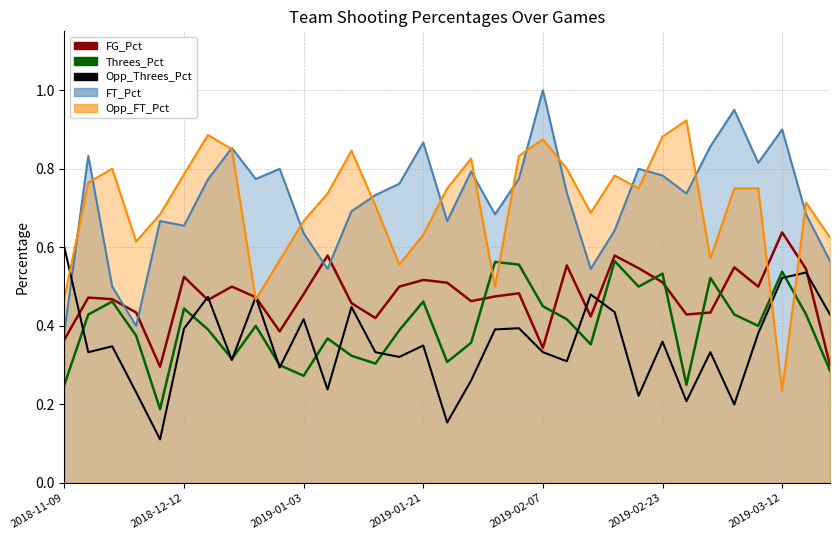

True or false: Opp_Threes_Pct has a value of 0.6 at 13.

False